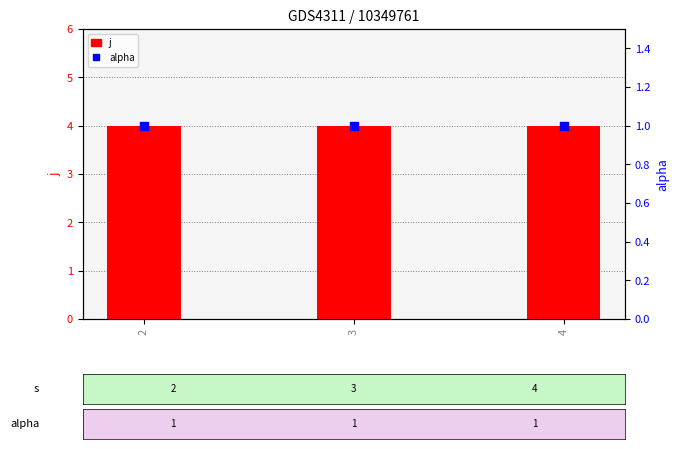

At how many categories does at least one series exceed 2?

3